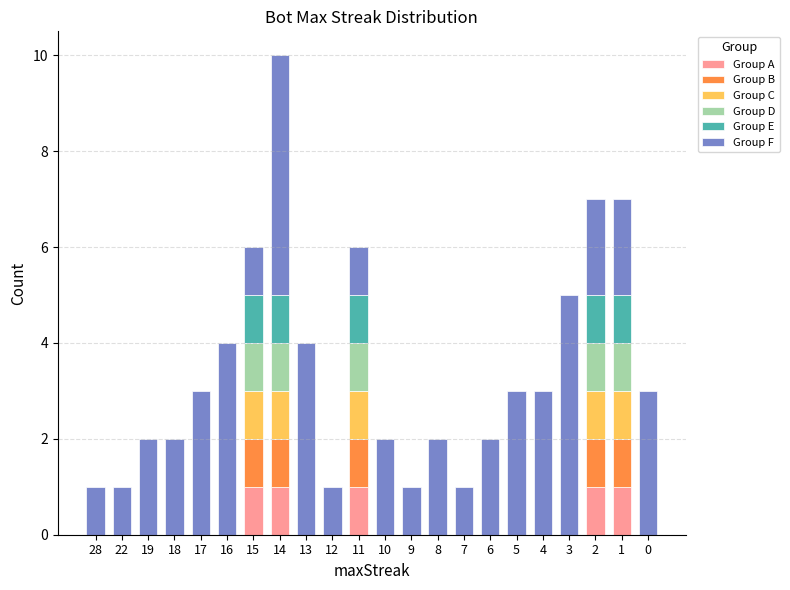

At which category is the sum across all series the highest?

14